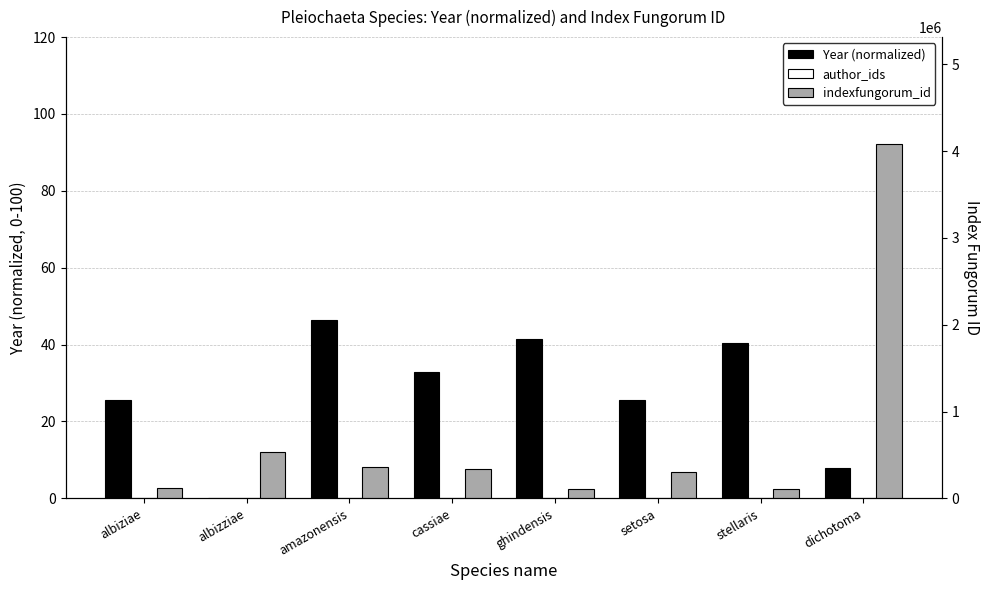

At which category does the chart reach its peak across all series?

dichotoma